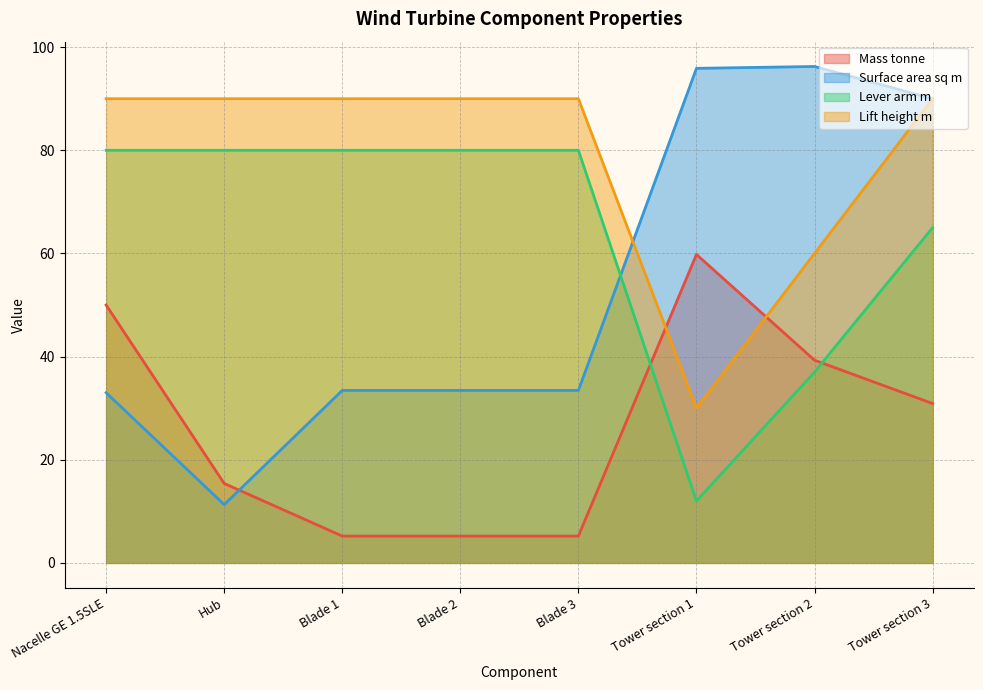

Which series has the largest total across all categories?

Lift height m